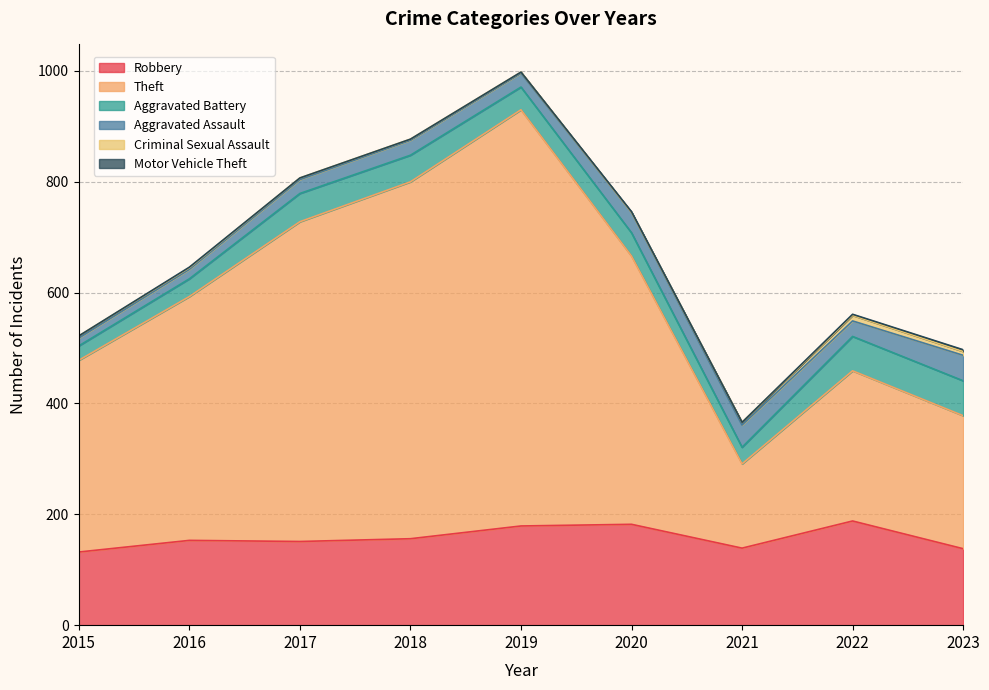

Is the value of Aggravated Battery at 2023 greater than the value of Aggravated Assault at 2020?

Yes